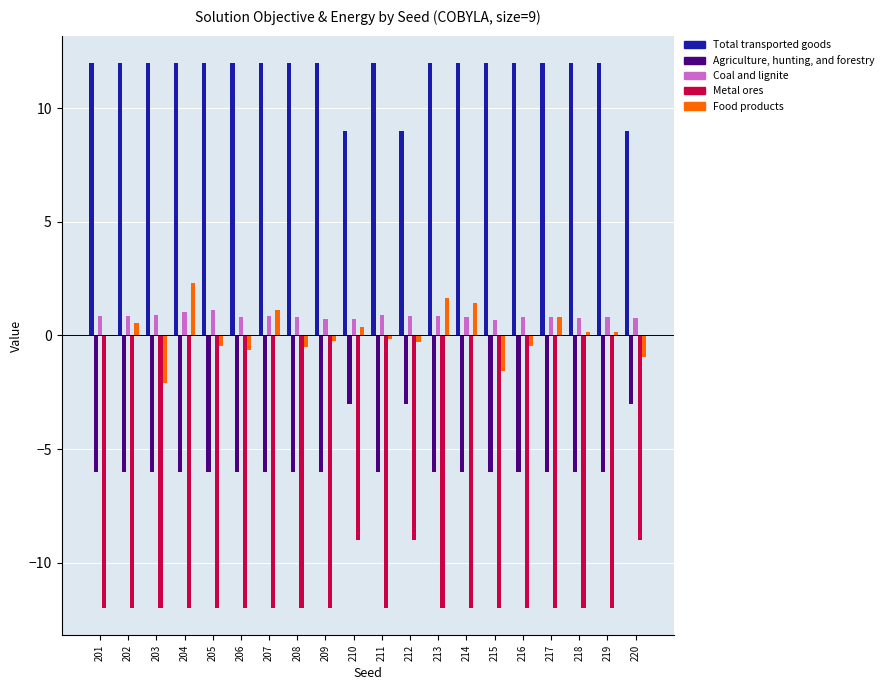

Where does the Agriculture, hunting, and forestry series first go above -5?

210